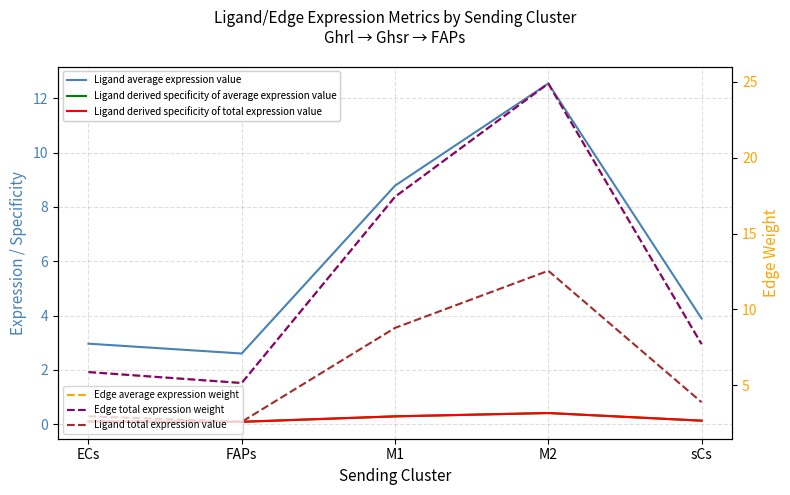

How many lines are shown in the chart?

6